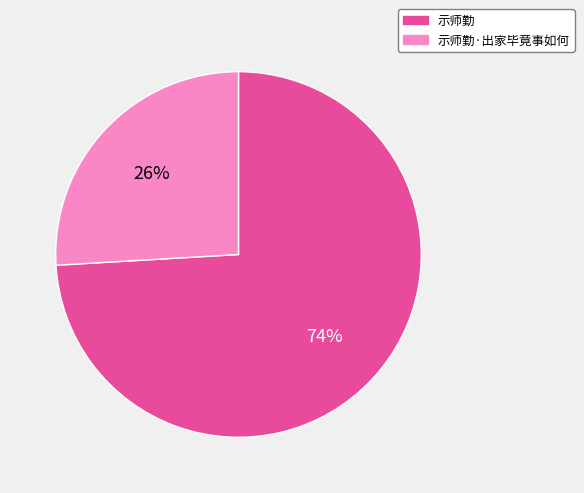

Rank the categories by value from lowest to highest.

示师勤·出家毕竟事如何, 示师勤